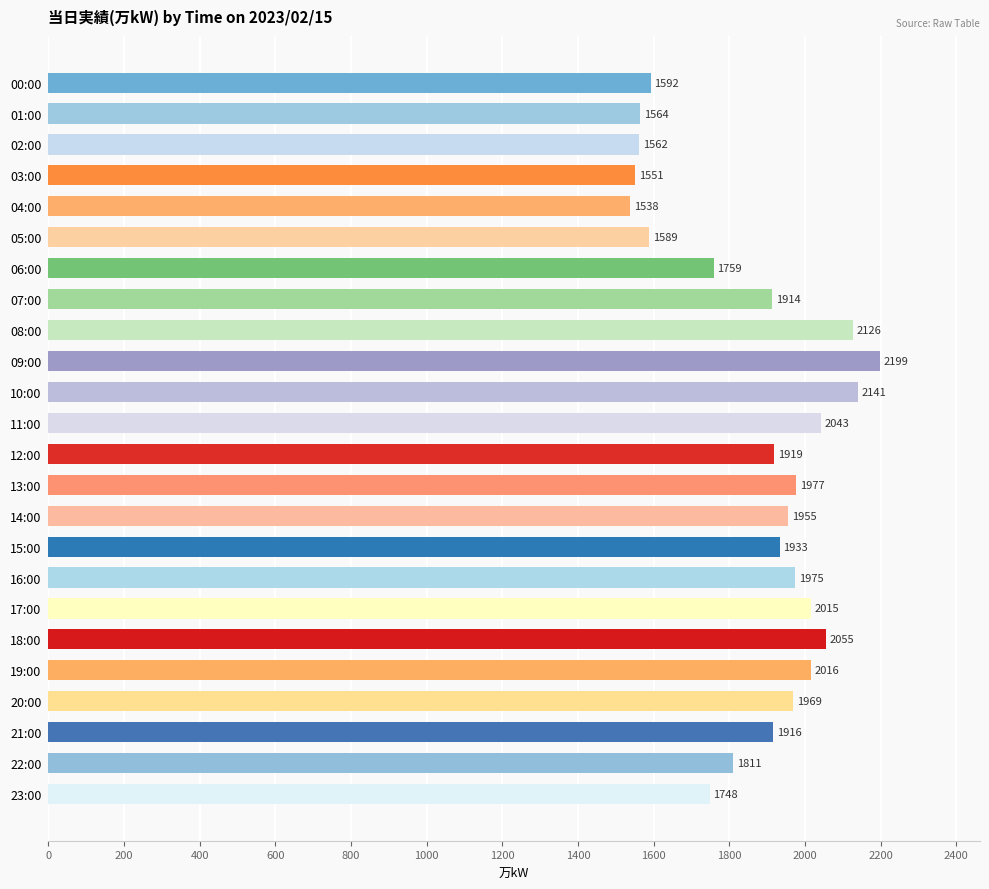

Between 10:00 and 11:00, which is larger?

10:00